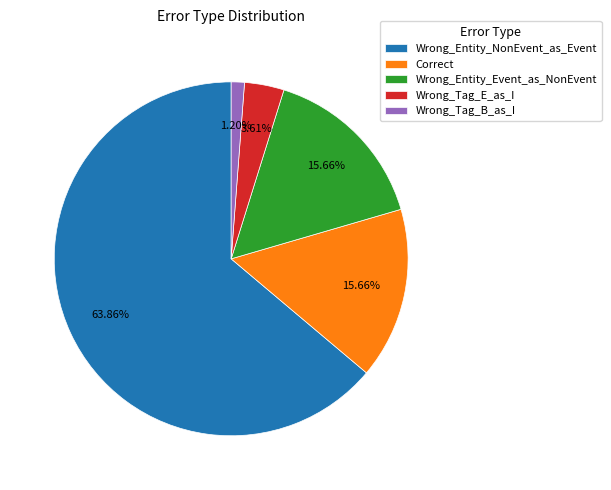

Which has a higher value, Wrong_Tag_B_as_I or Wrong_Entity_Event_as_NonEvent?

Wrong_Entity_Event_as_NonEvent